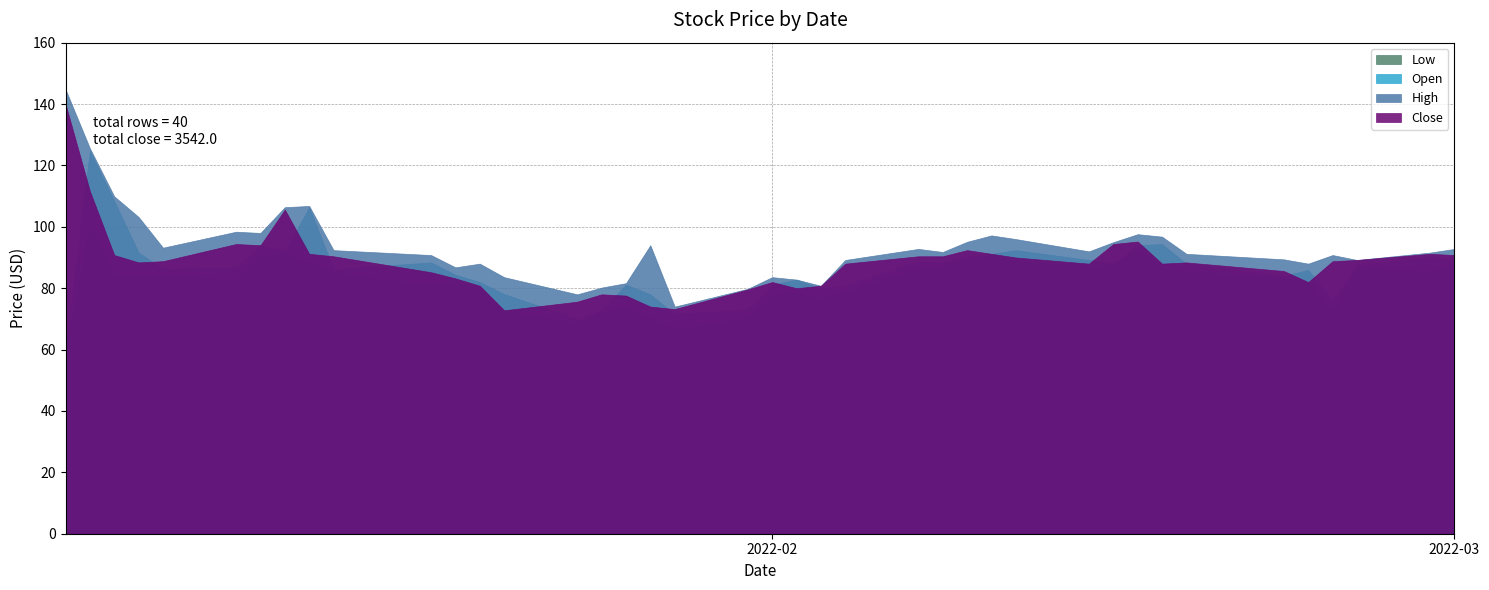

In High, how many points are higher than both neighbors (excluding endpoints)?

9